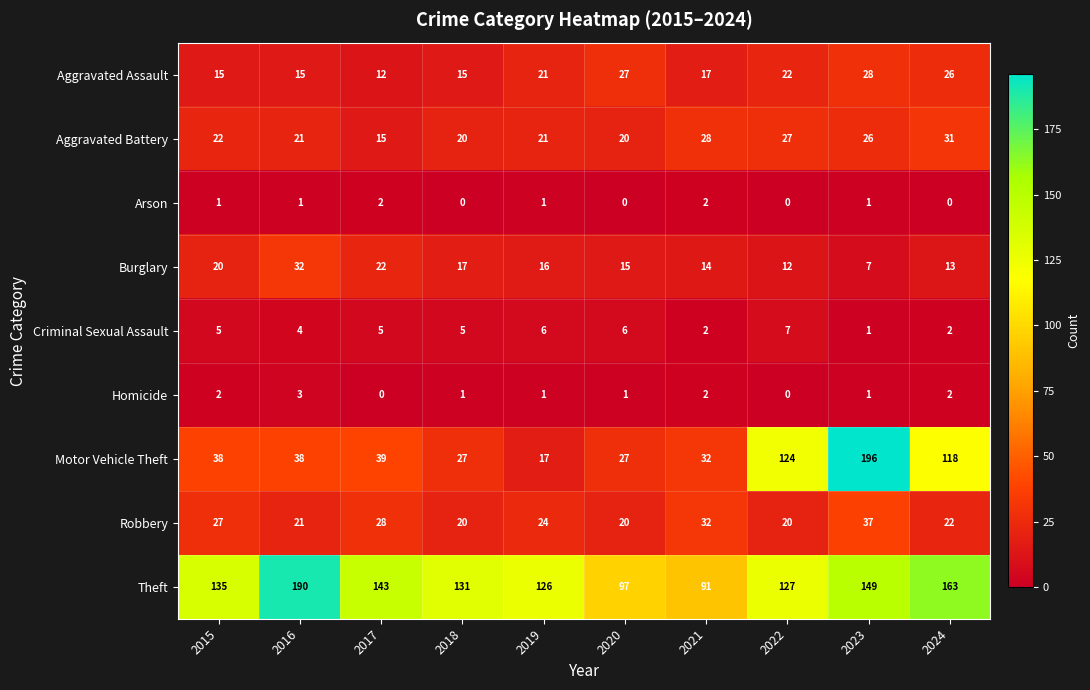

What is the difference between the second highest and second lowest values in the Aggravated Assault series?

12